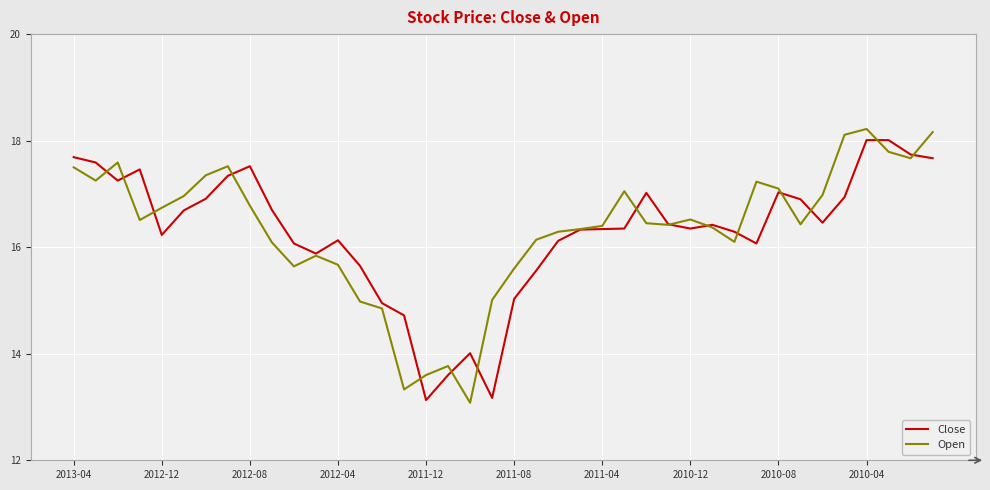

What is the maximum value for Open?

18.2